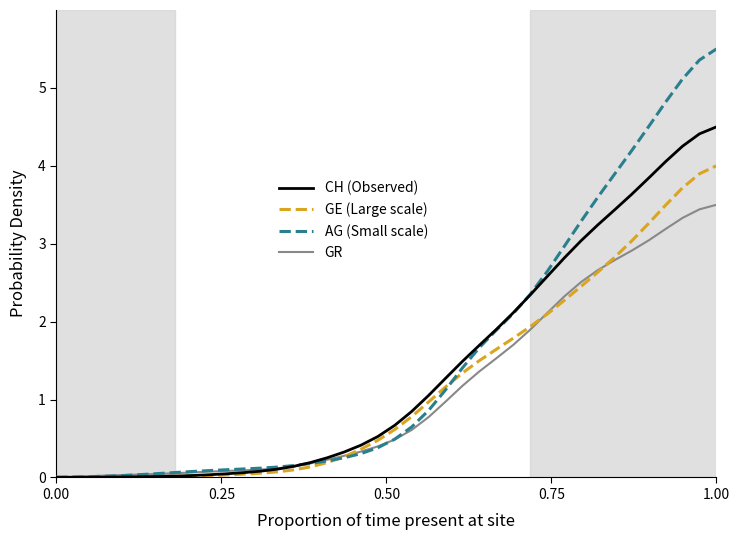

Which series has the largest range (max minus min)?

AG (Small scale)